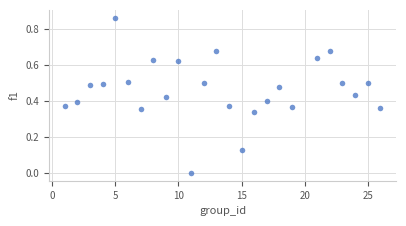

How many points are shown in the scatter plot?

25